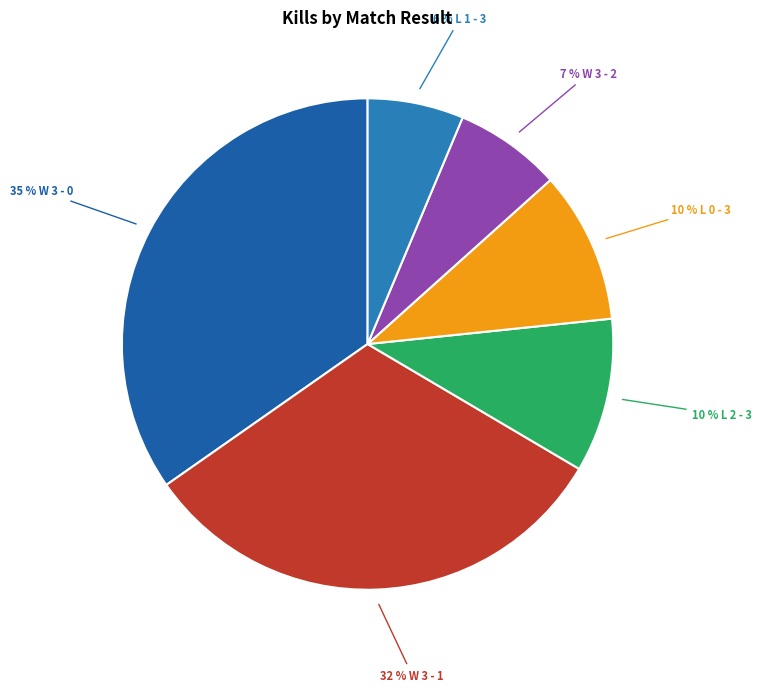

Is there any slice that represents more than half of the pie?

No